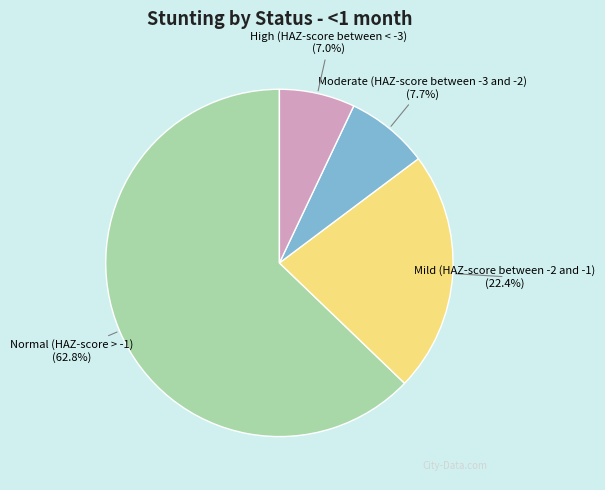

Does any single category account for the majority?

Yes